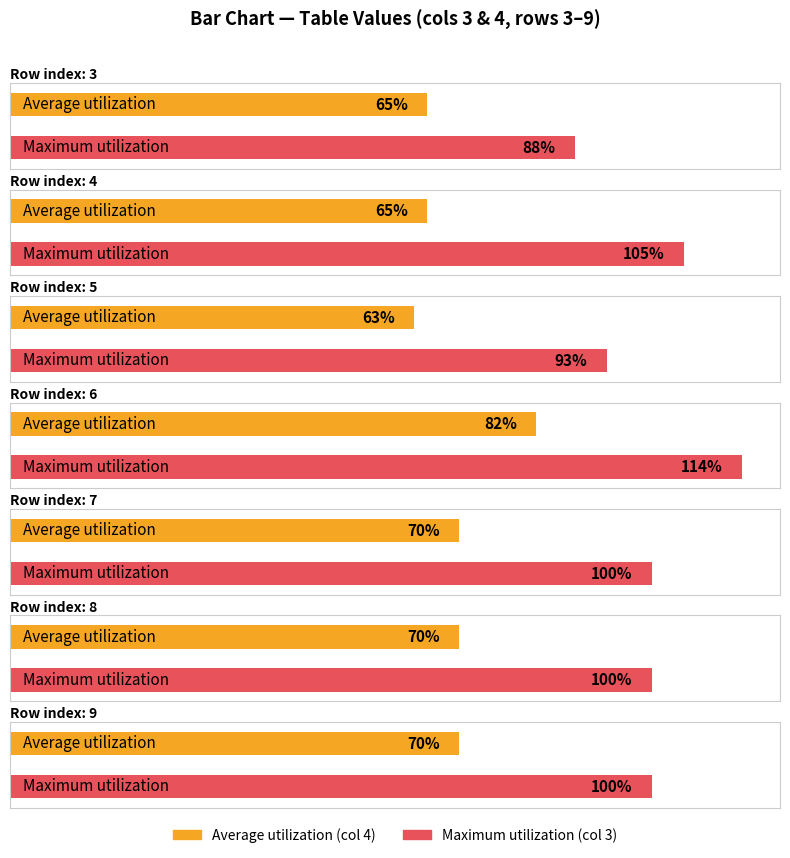

Is the value of 3 at 4 greater than the value of 5 at 3?

Yes